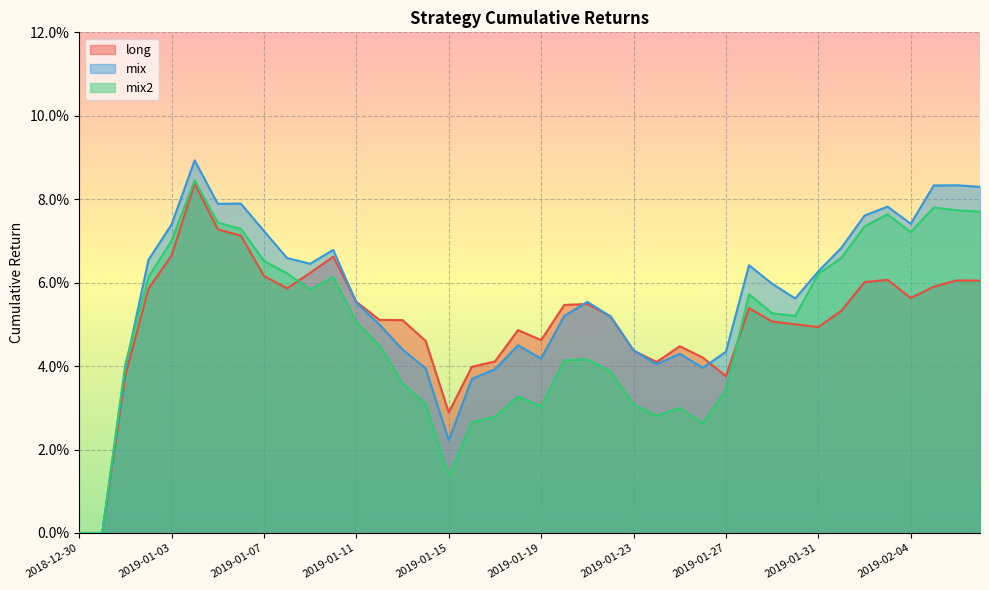

How many values in mix2 are above zero?

38